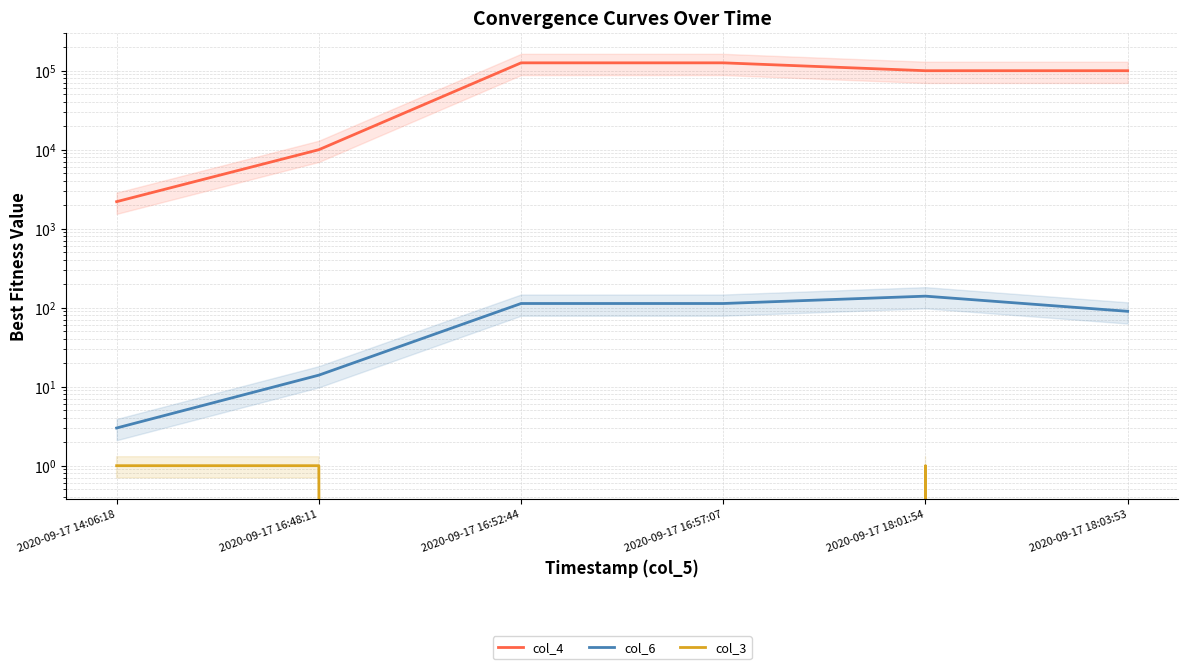

Is it true that col_3 equals 0 at 2020-09-17 16:57:07?

True